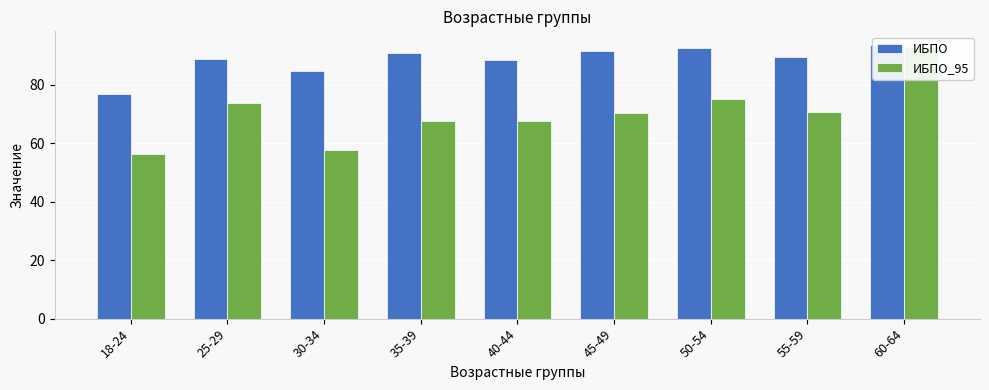

Which label corresponds to the largest value in the chart?

60-64